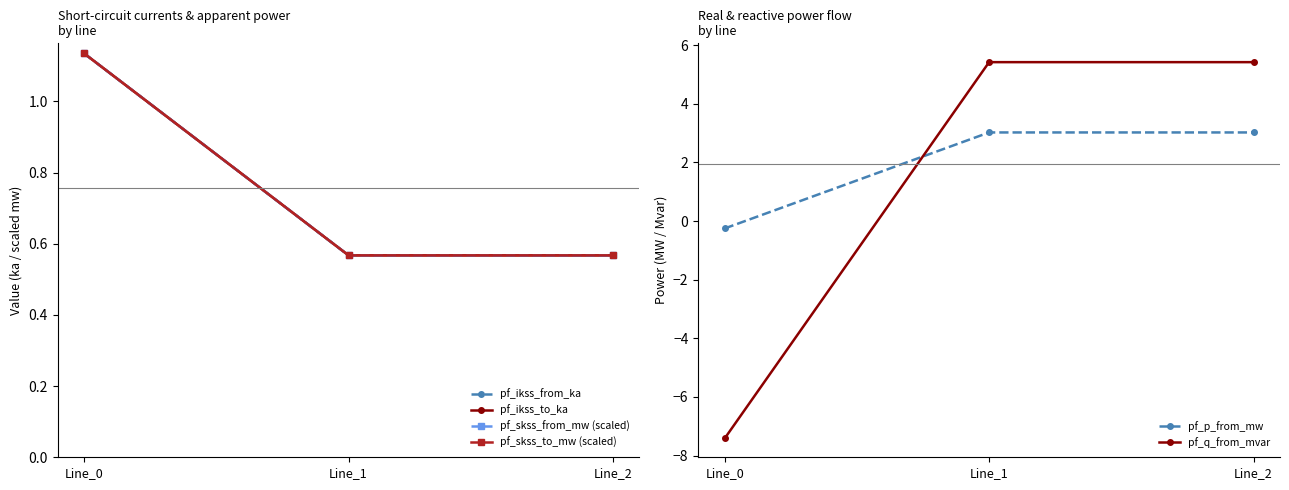

What is the lowest value of the pf_q_from_mvar series?

-7.4